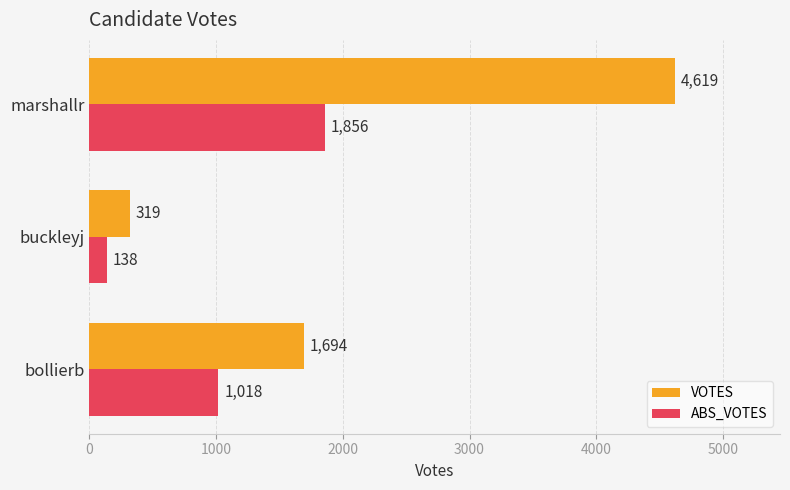

At which category does the chart reach its peak across all series?

marshallr